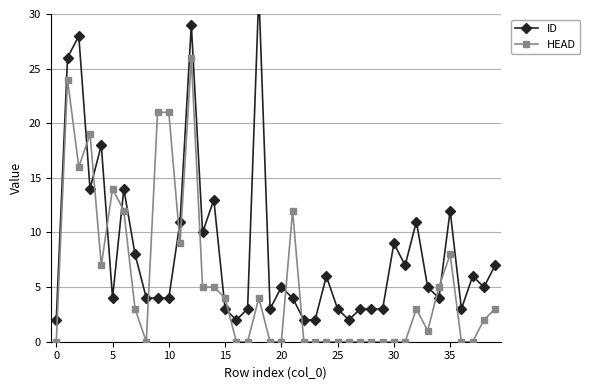

What is the value of the ID point at the 24th from the left?

2